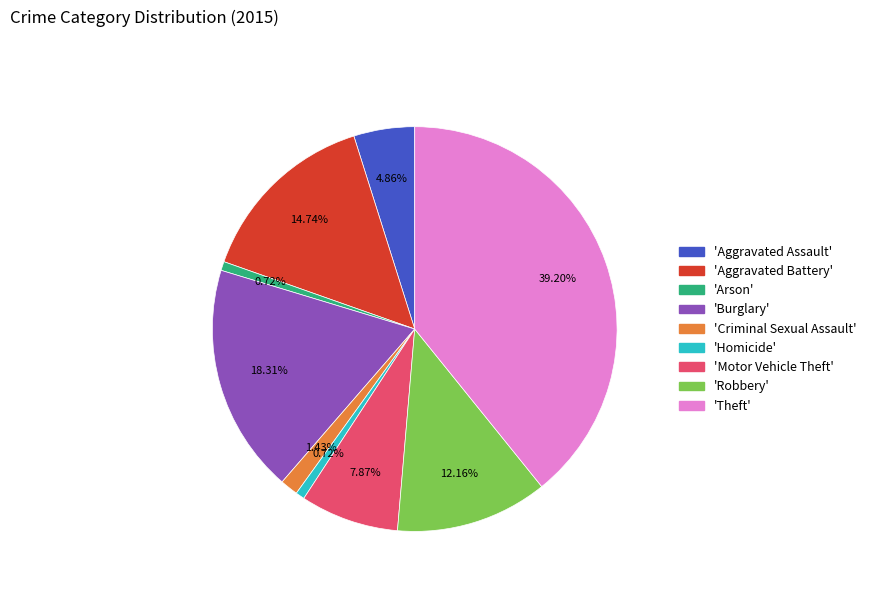

Is there any slice that represents more than half of the pie?

No